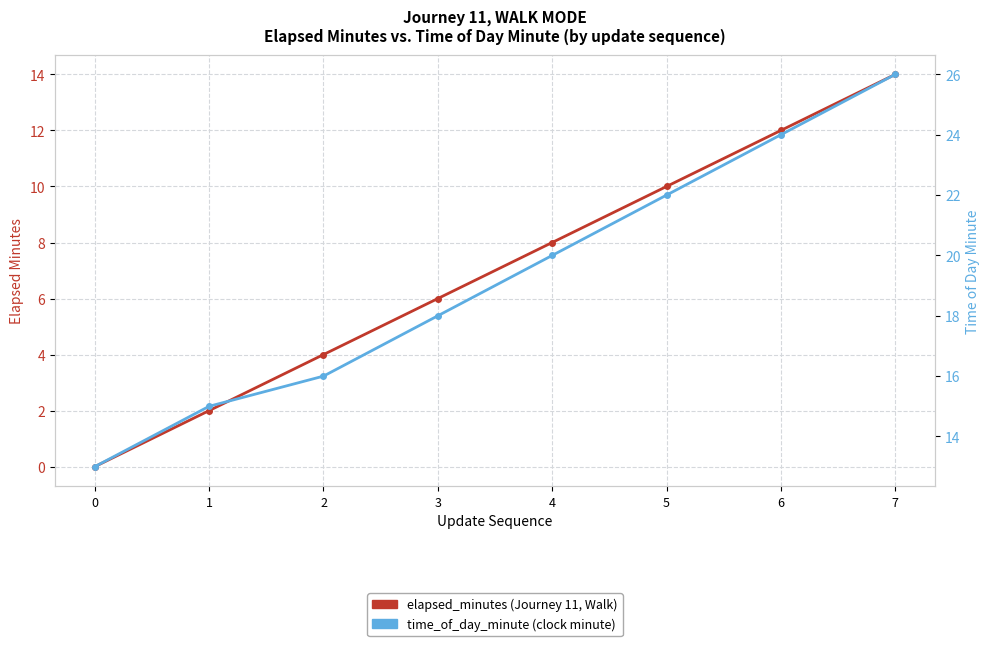

The elapsed_minutes series shows 14 at 7. True or false?

True